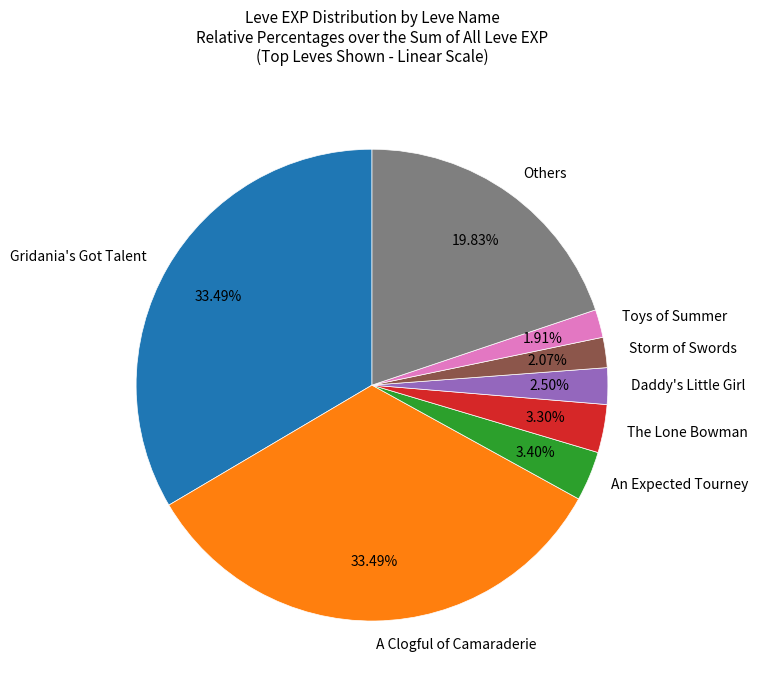

Do Gridania's Got Talent and An Expected Tourney together represent more than half of the pie?

No